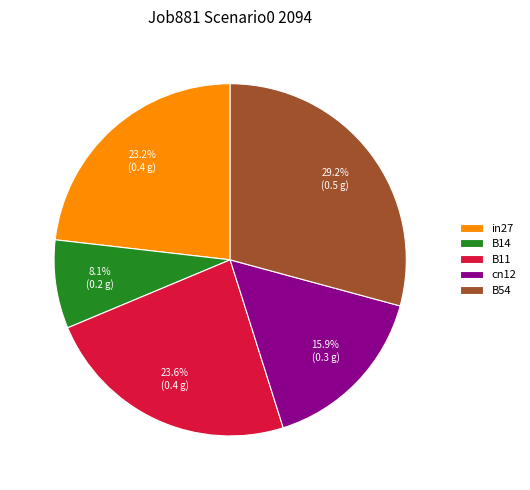

Which has a higher value, B54 or cn12?

B54